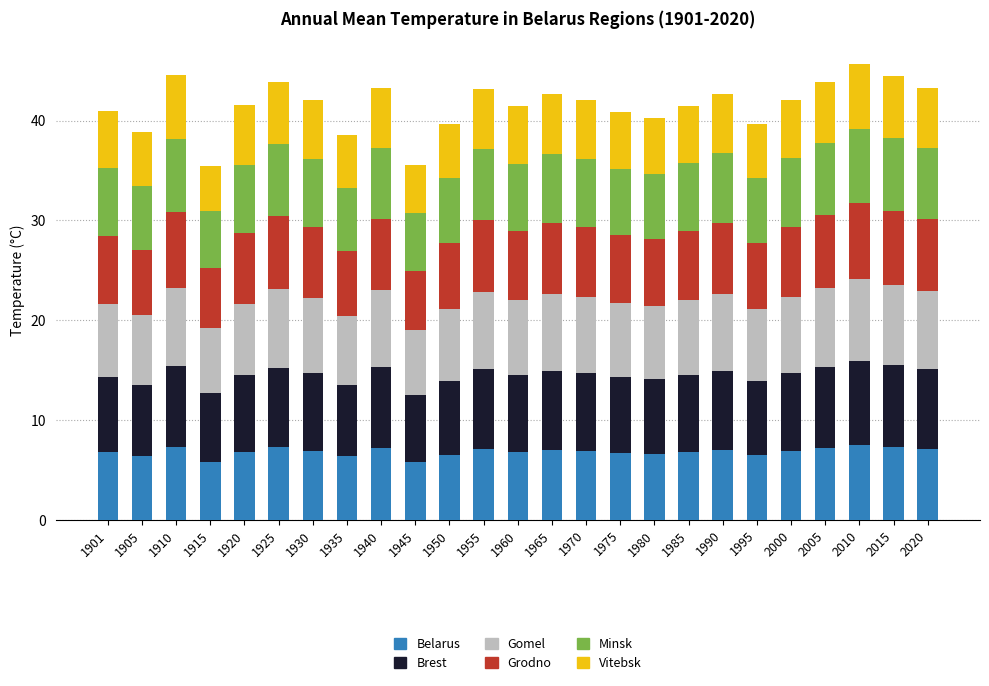

What is the maximum value for Belarus?

7.5